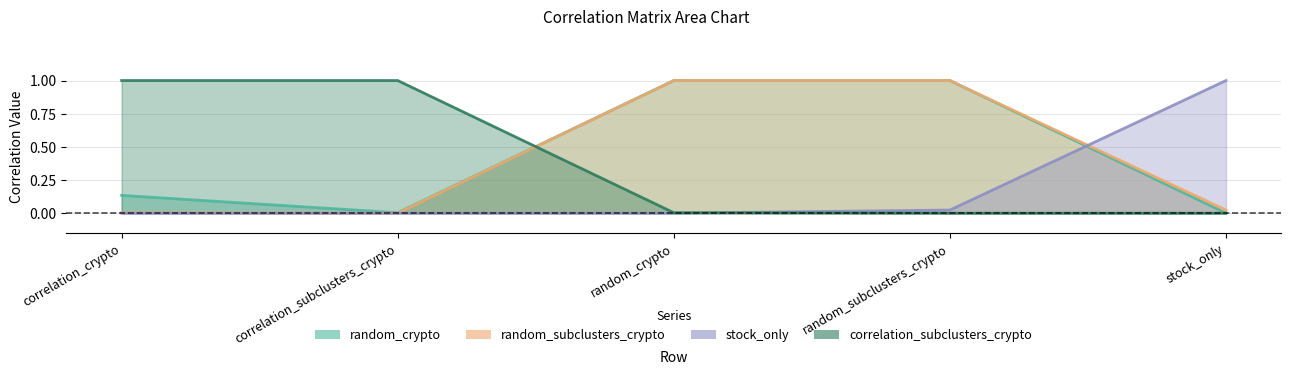

True or false: random_crypto and random_subclusters_crypto intersect in this chart.

False